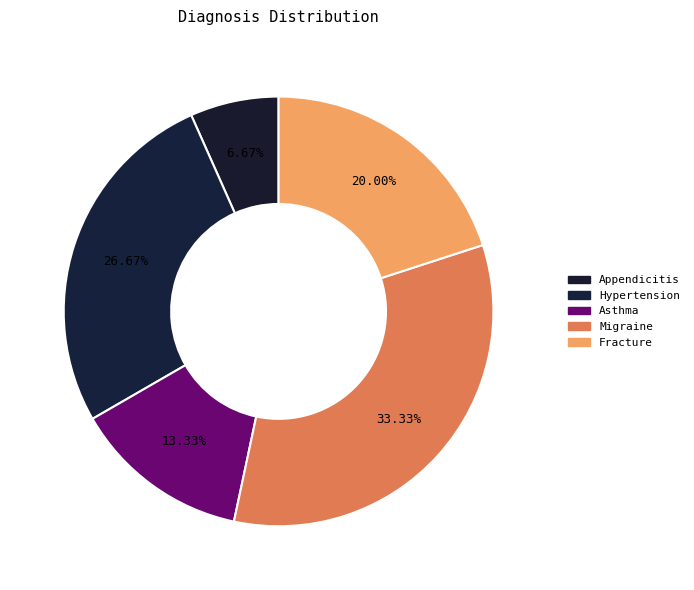

Which slice is the largest?

Migraine